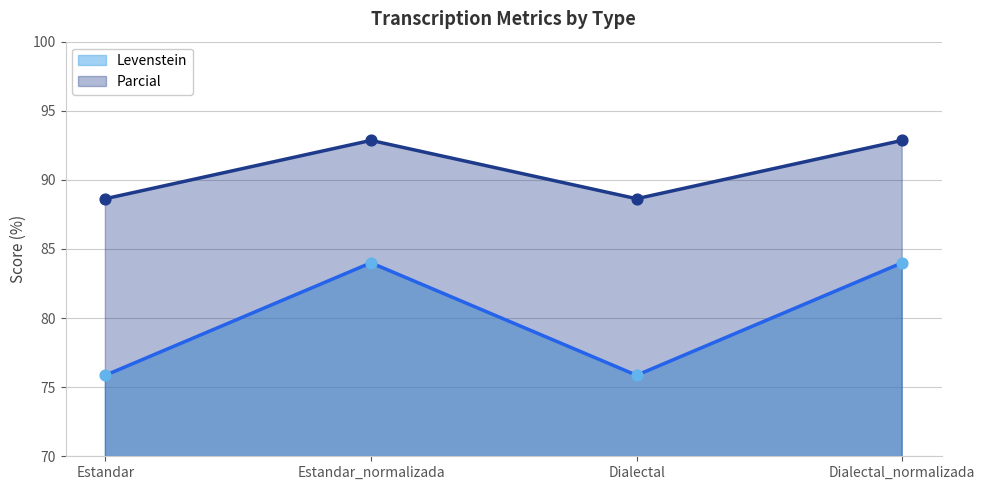

Which series contains the lowest Y value?

Levenstein